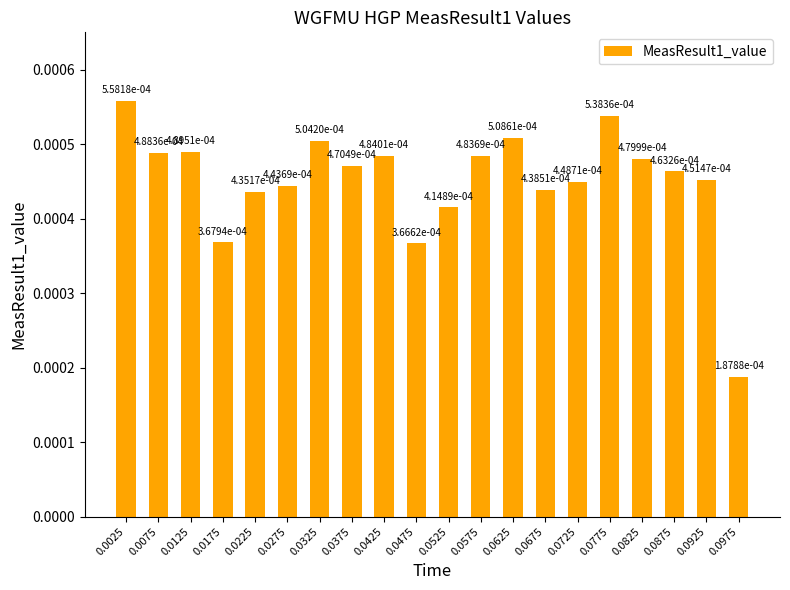

Count the values in the range 0 to 1.

20